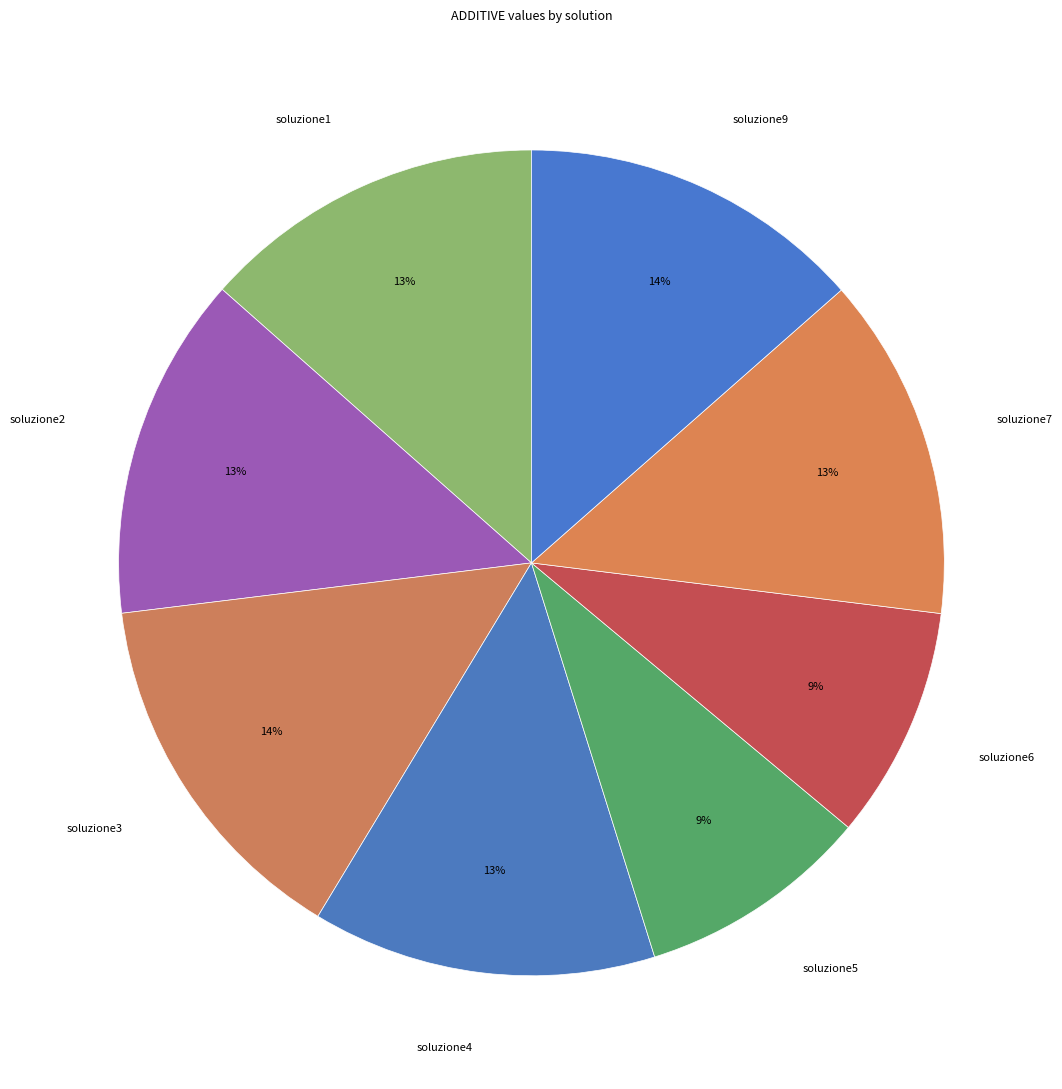

To the nearest percent, what is the difference between the soluzione3 and soluzione4 slice percentages?

1%